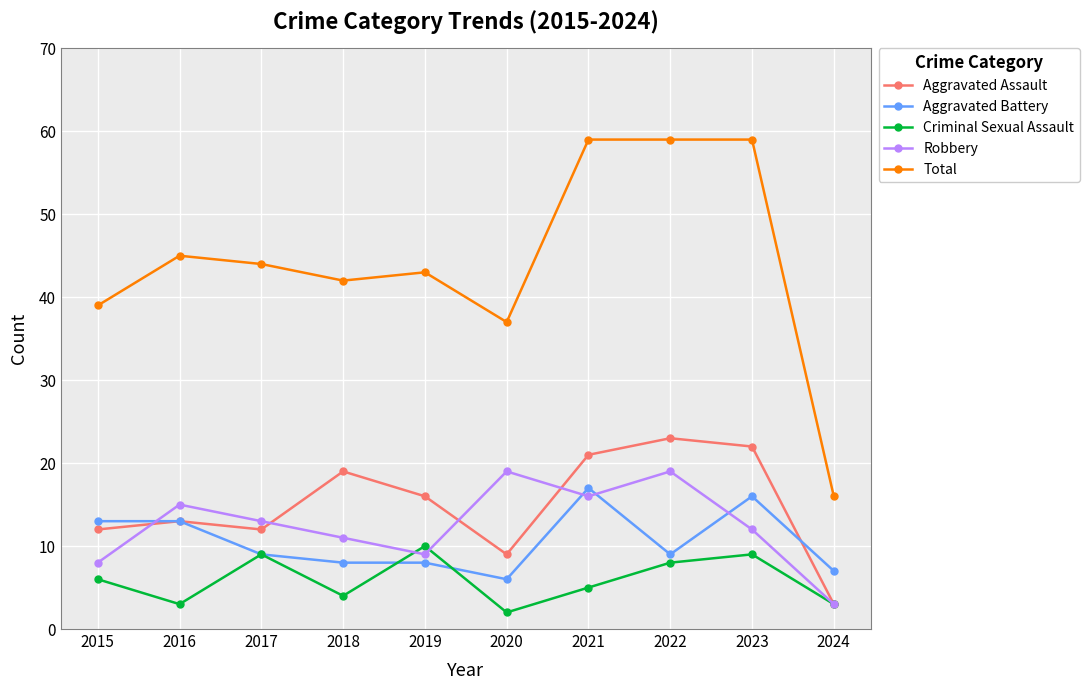

What is the maximum value shown in the chart?

59